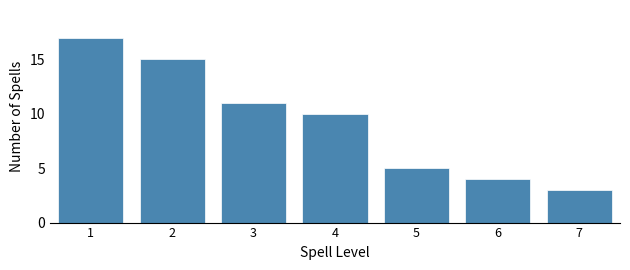

Reading left to right, what are all the values shown in this chart?

1=17	2=15	3=11	4=10	5=5	6=4	7=3